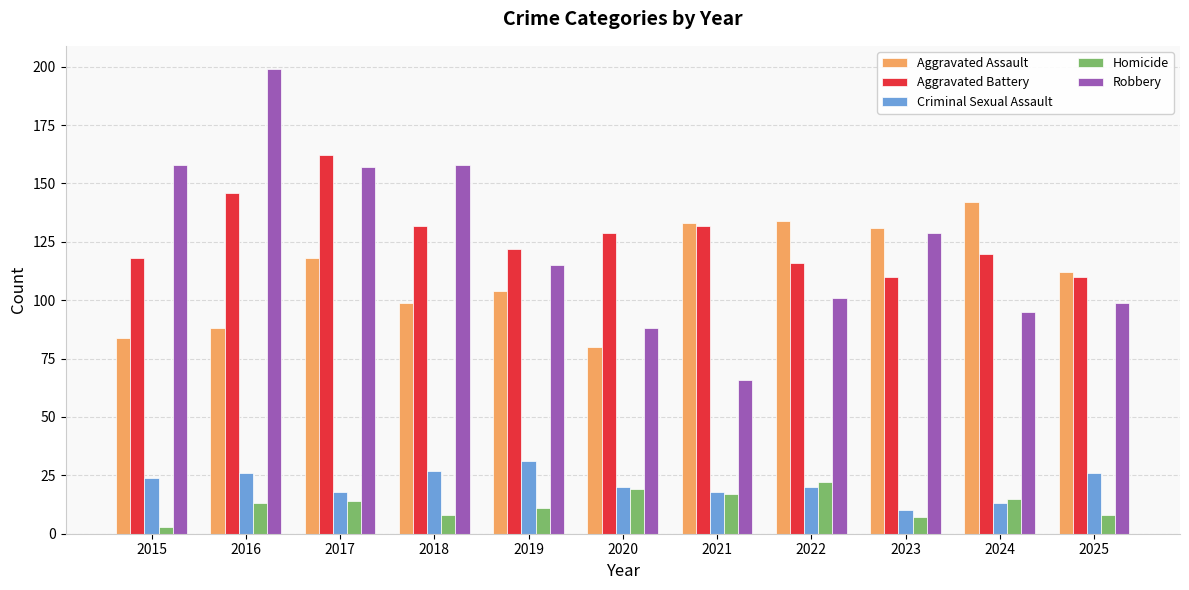

Reading left to right, what are all the values shown in this chart?

Aggravated Assault: 84	88	118	99	104	80	133	134	131	142	112
Aggravated Battery: 118	146	162	132	122	129	132	116	110	120	110
Criminal Sexual Assault: 24	26	18	27	31	20	18	20	10	13	26
Homicide: 3	13	14	8	11	19	17	22	7	15	8
Robbery: 158	199	157	158	115	88	66	101	129	95	99